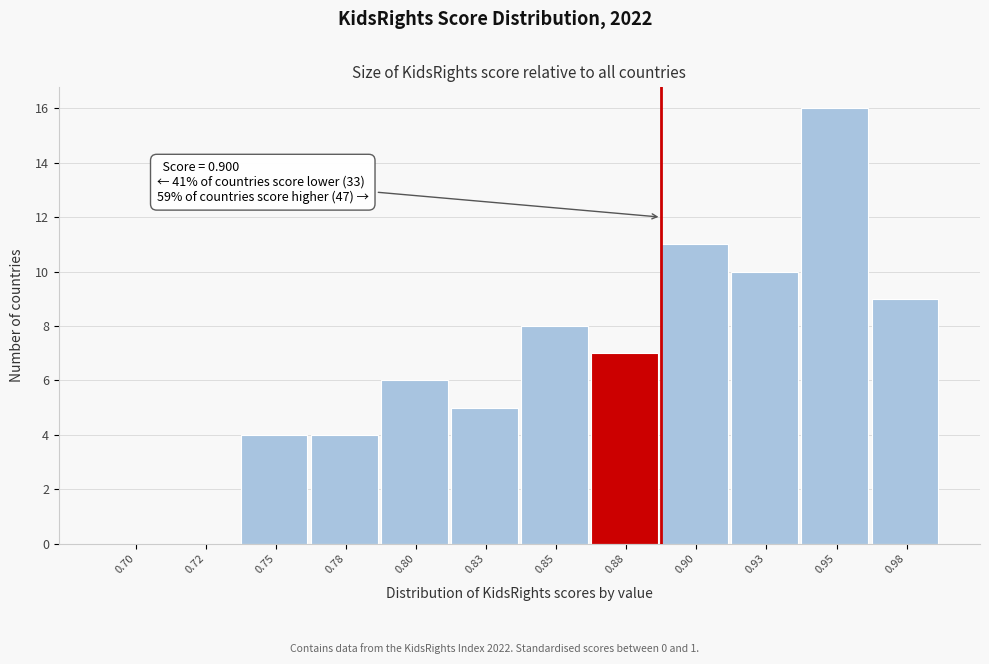

Reading right to left, transcribe all the data shown in this chart.

0.98=9	0.95=16	0.93=10	0.90=11	0.88=7	0.85=8	0.83=5	0.80=6	0.78=4	0.75=4	0.72=0	0.70=0